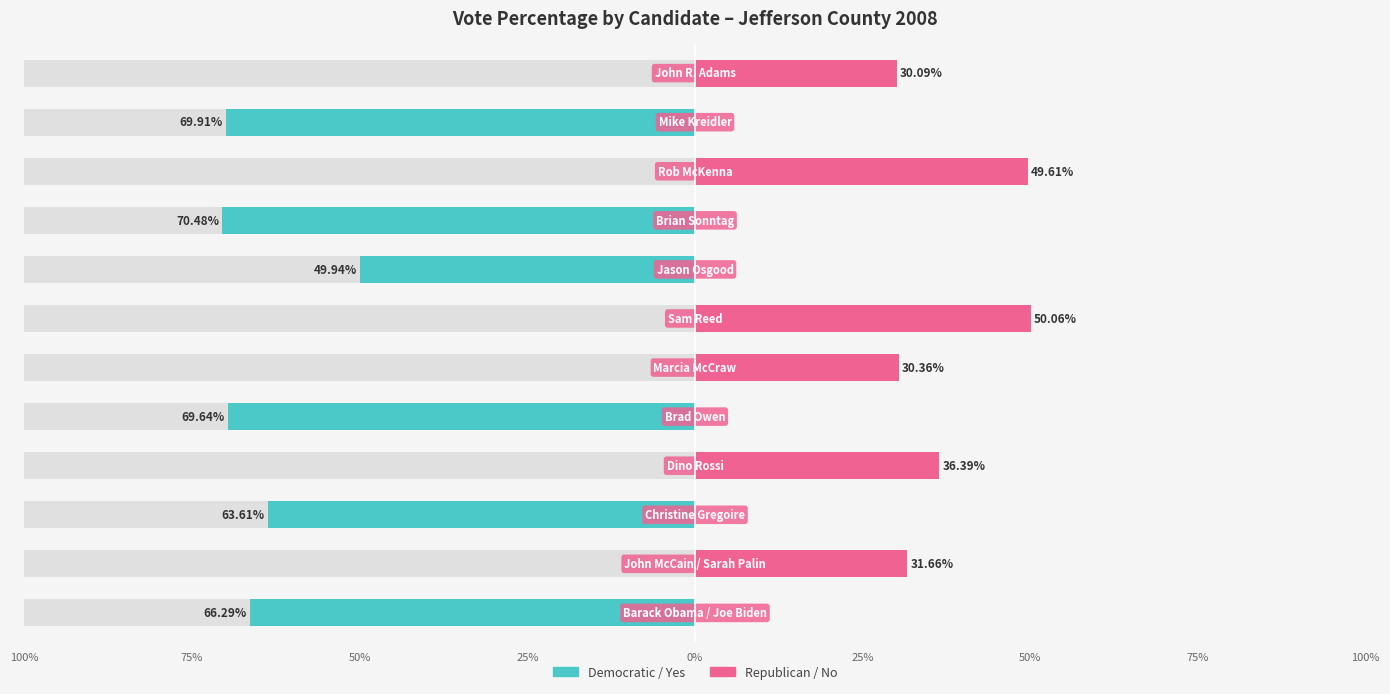

Is the value of Democratic / Yes at 25% greater than the value of Republican / No at 50%?

No